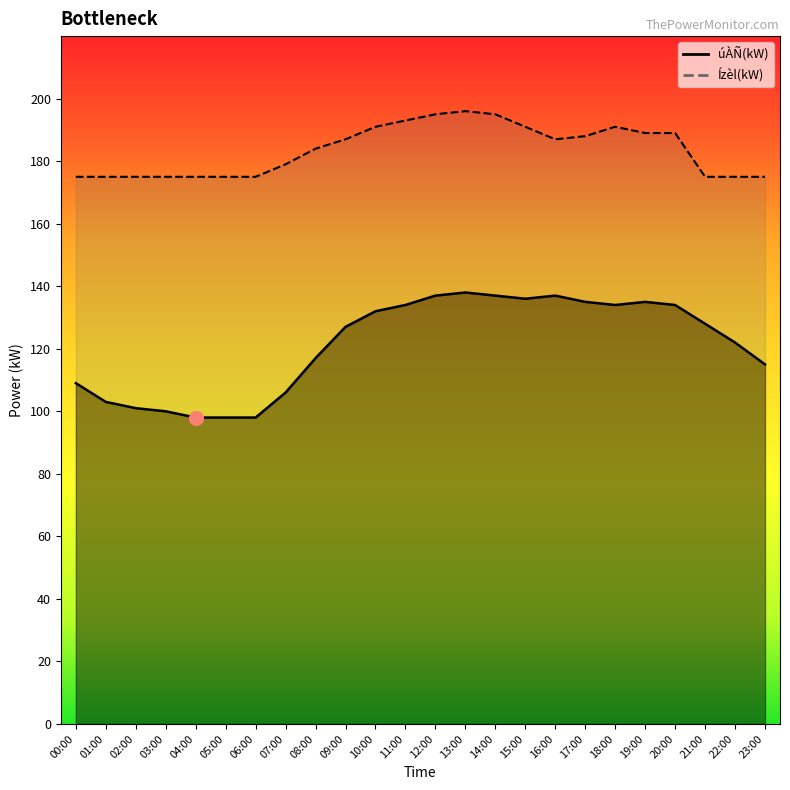

Reading left to right, list all the values displayed in this chart.

úÀÑ(kW): 109	103	101	100	98	98	98	106	117	127	132	134	137	138	137	136	137	135	134	135	134	128	122	115
Ízèl(kW): 175	175	175	175	175	175	175	179	184	187	191	193	195	196	195	191	187	188	191	189	189	175	175	175